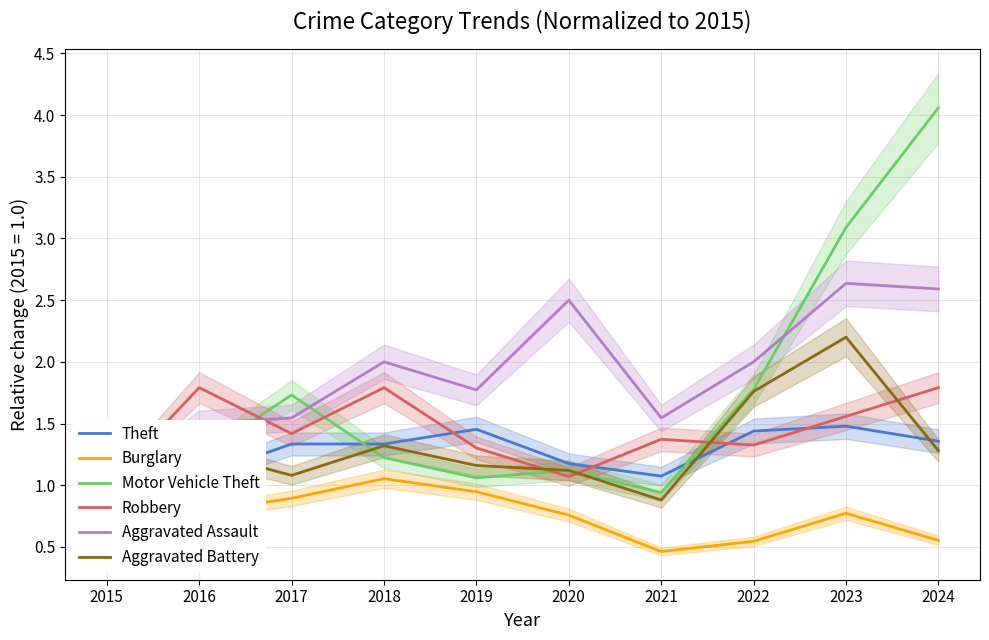

What is the value of the Motor Vehicle Theft point at the 6th from the left?

1.1